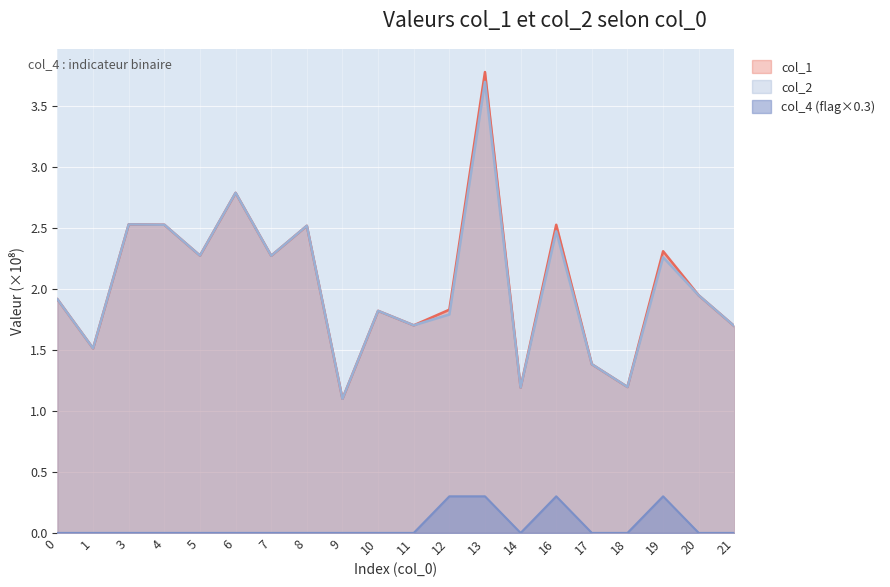

True or false: col_1 has more than 0 interior local peaks.

True